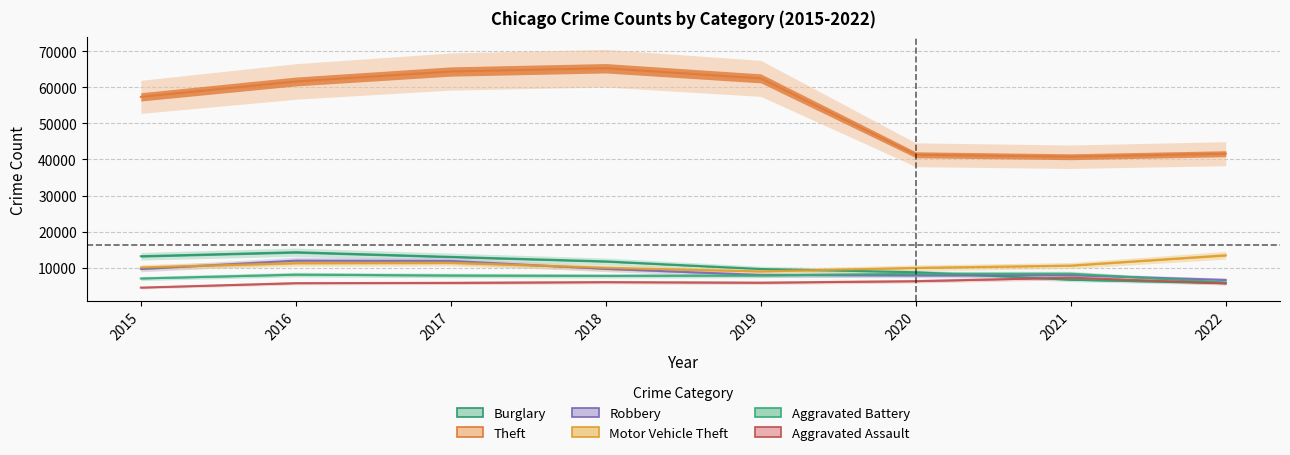

At 2017, list the series in order from smallest to largest.

Aggravated Assault, Aggravated Battery, Motor Vehicle Theft, Robbery, Burglary, Theft